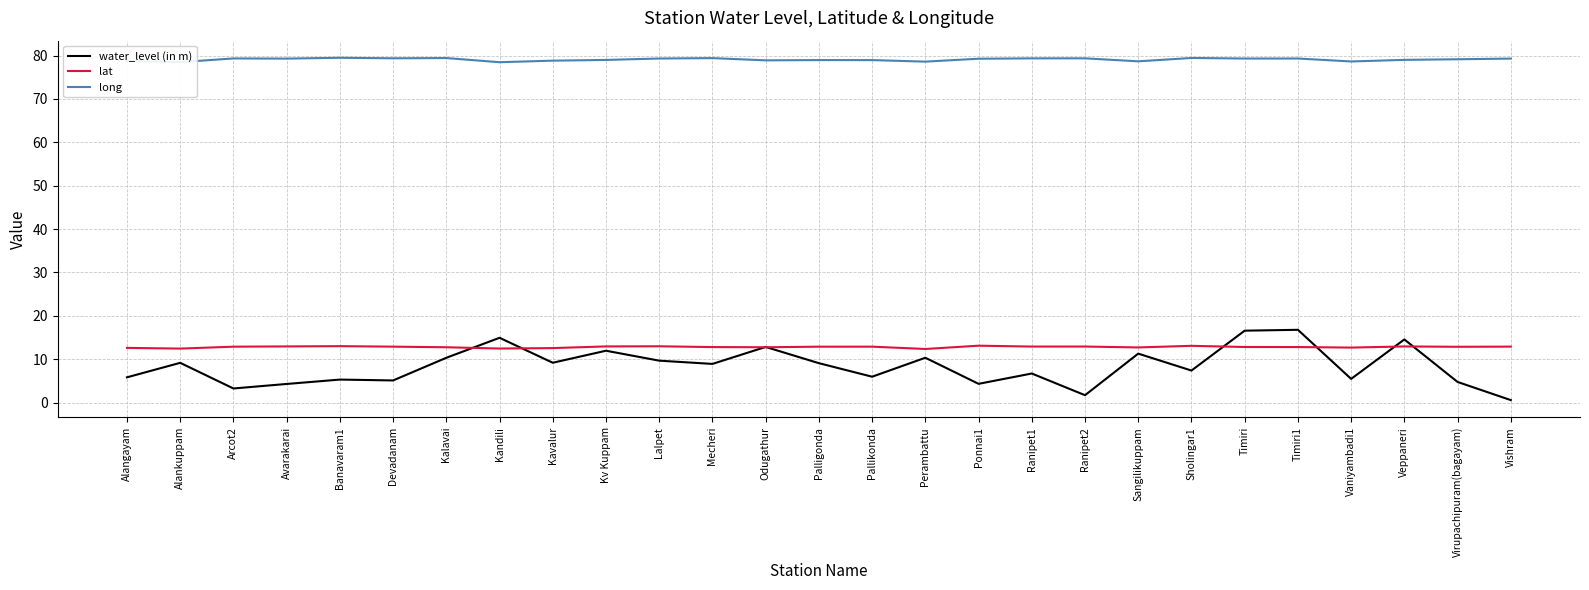

Is it true that water_level (in m) equals 0.6 at Vishram?

True